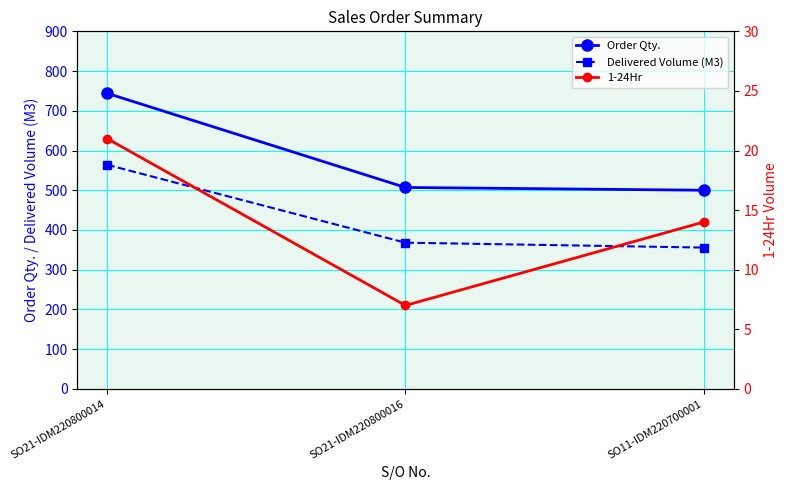

What is the spread (max minus min) of values at SO21-IDM220800016?

500.0